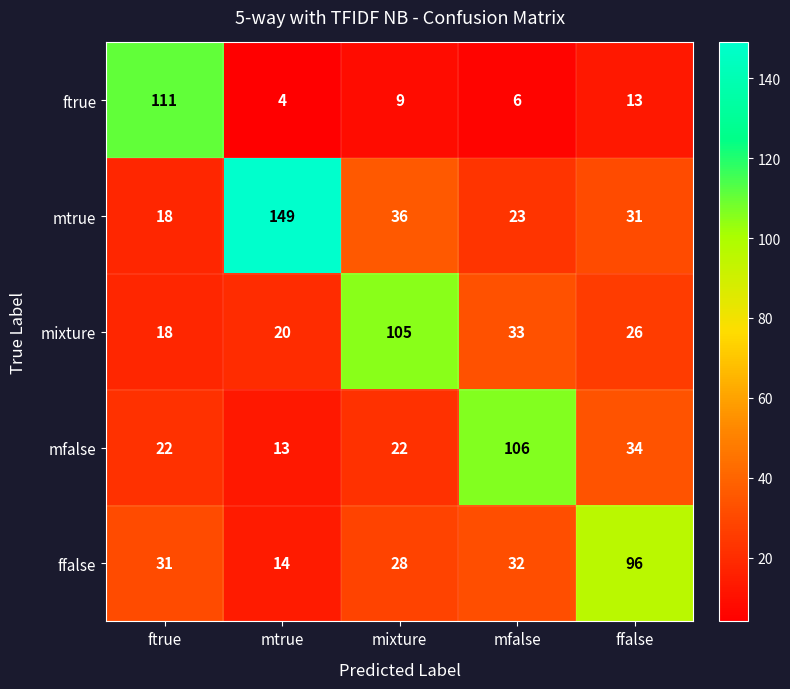

What is the sum of the mixture values at ftrue and mtrue?

38